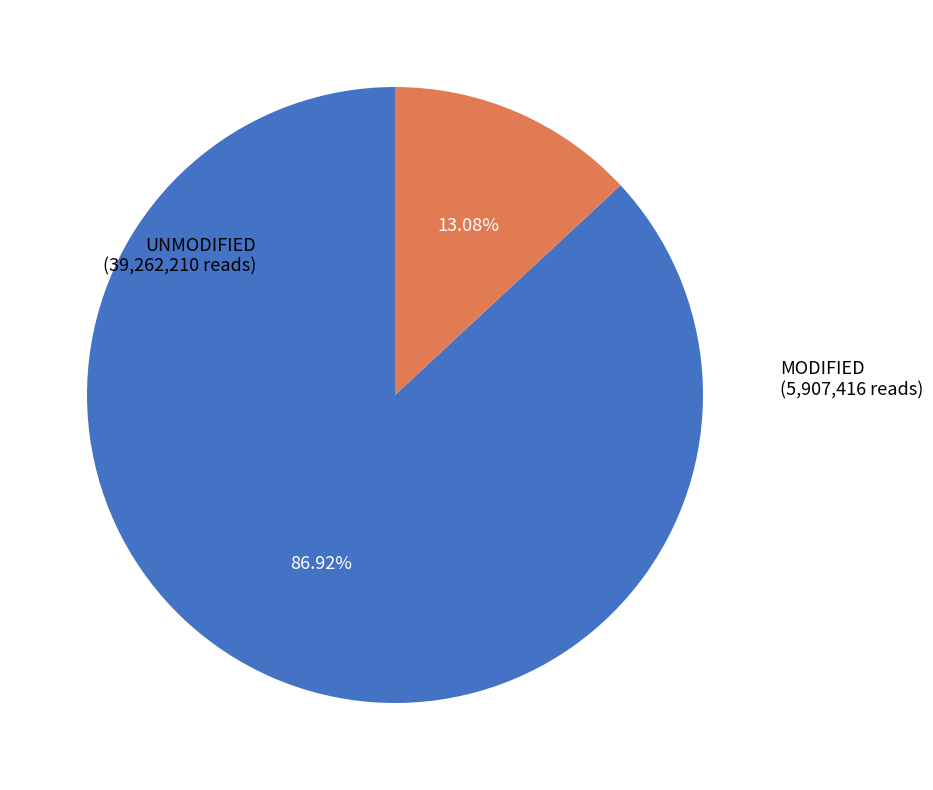

How many segments does this pie chart have?

2